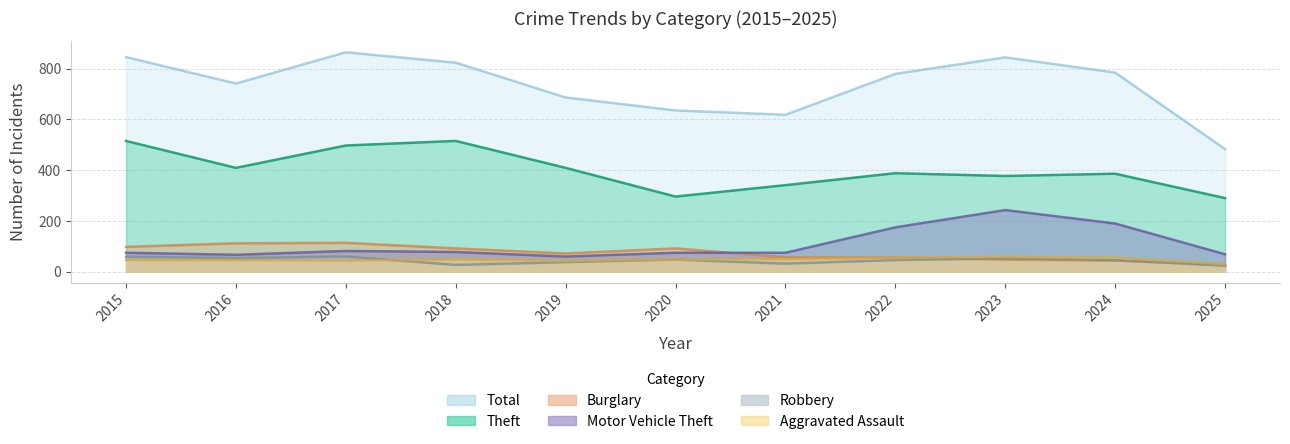

Which has a higher value, 2022 or 2015?

2022